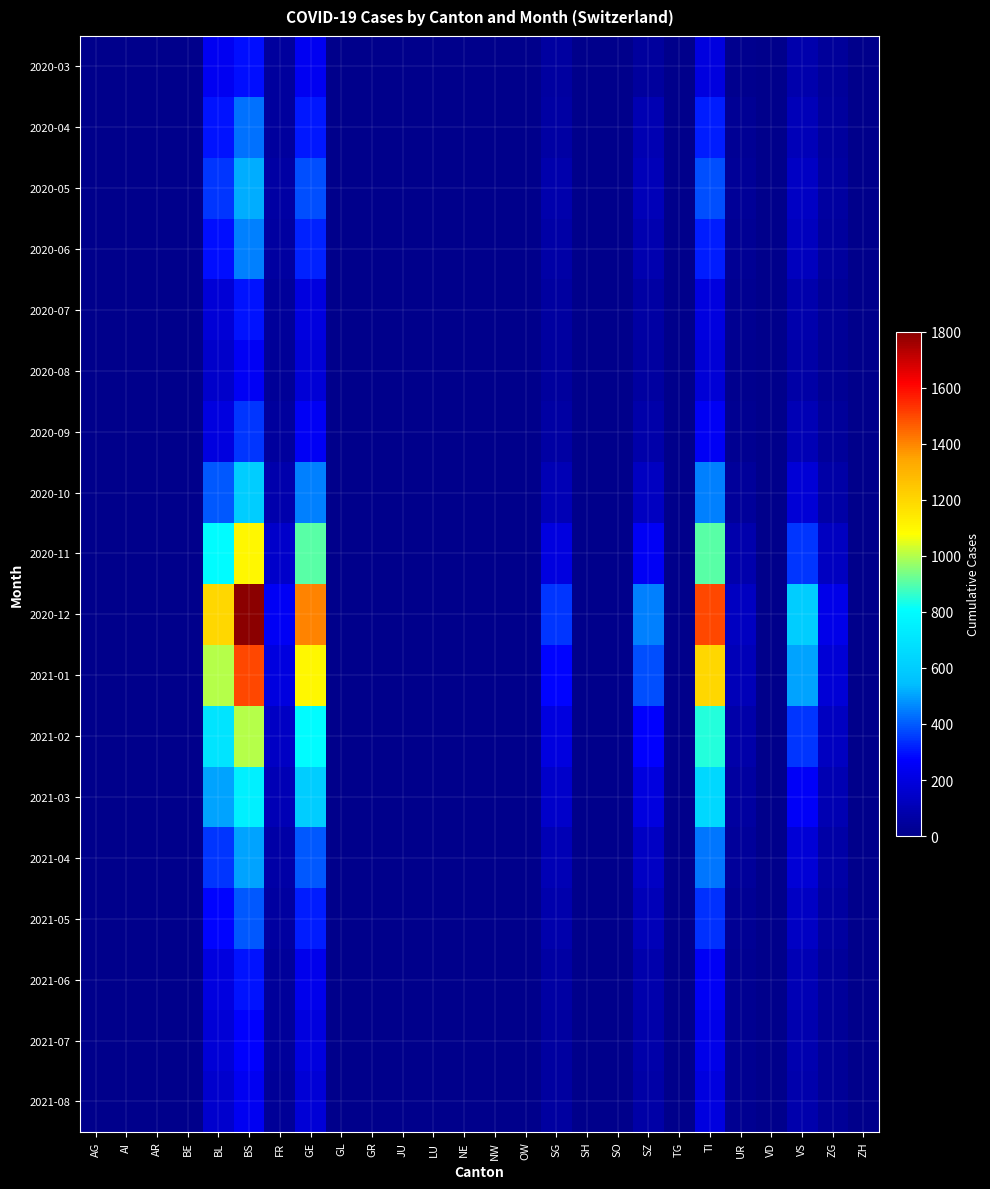

At BS, list the series in order from smallest to largest.

2021-08, 2020-08, 2021-07, 2020-03, 2020-07, 2021-06, 2020-09, 2021-05, 2020-04, 2020-06, 2021-04, 2020-05, 2020-10, 2021-03, 2021-02, 2020-11, 2021-01, 2020-12